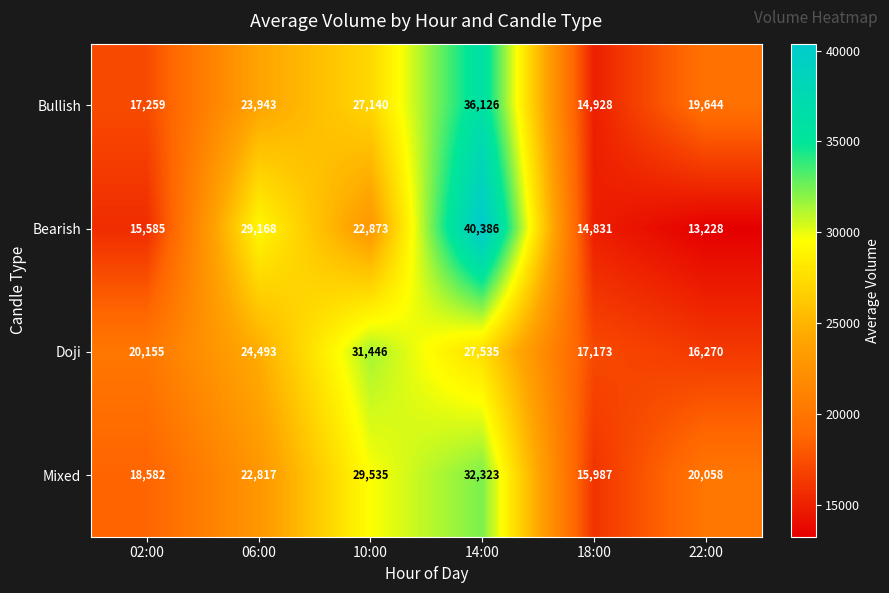

What is the smallest value displayed?

13228